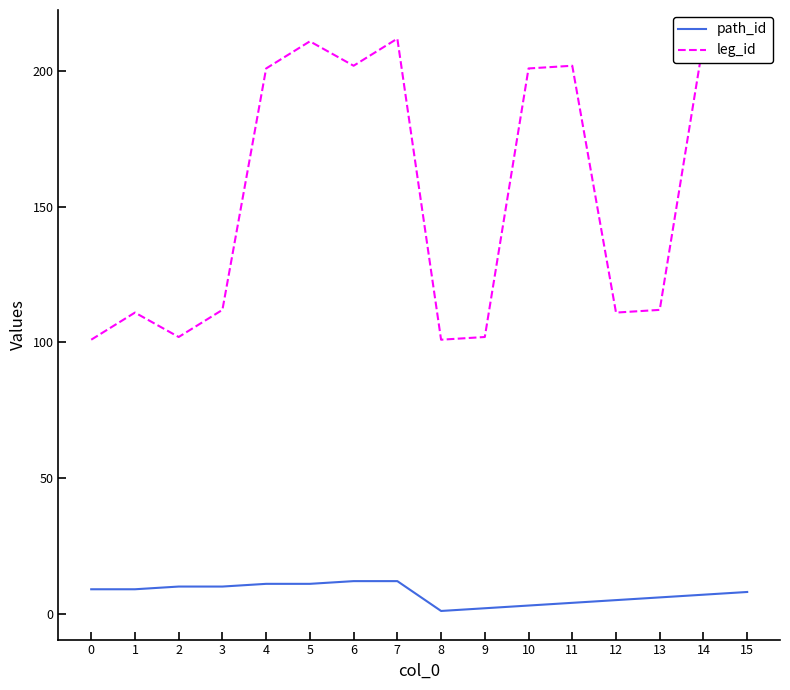

Rank the categories by leg_id value from lowest to highest.

0, 8, 2, 9, 1, 12, 3, 13, 4, 10, 6, 11, 5, 14, 7, 15